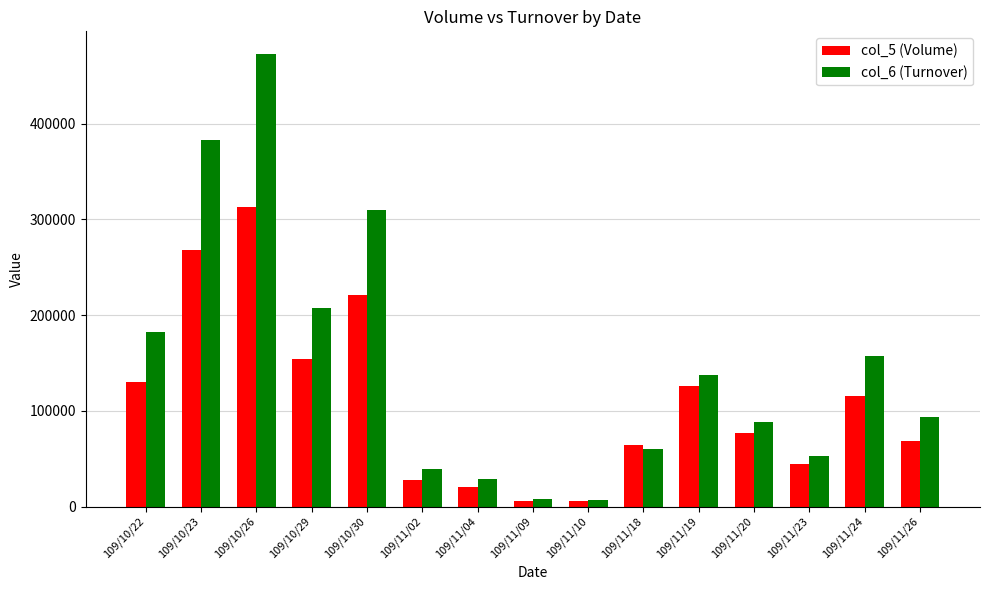

What is the difference between the highest and lowest values at 109/10/23?

115320